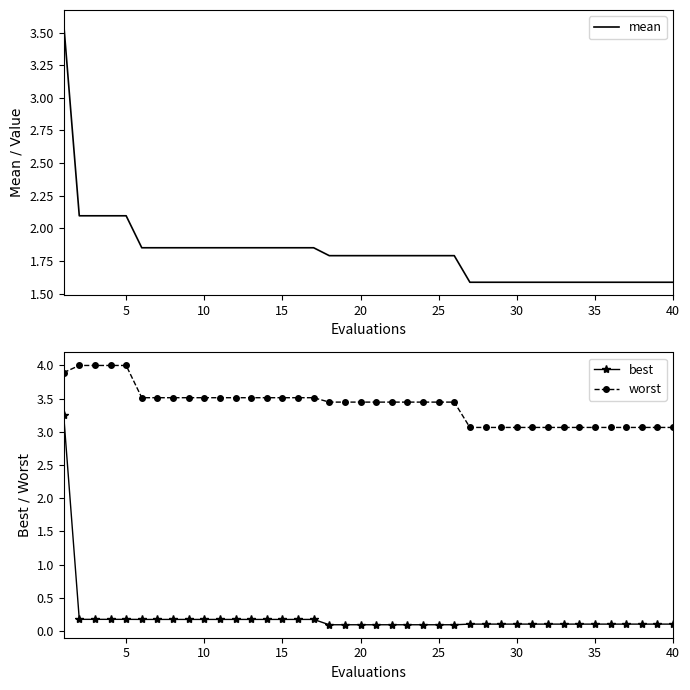

List the series in order of their overall mean, lowest first.

best, mean, worst